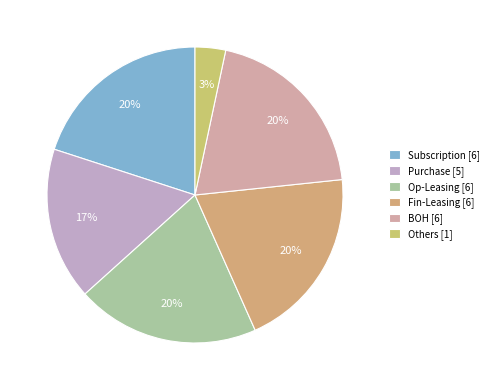

True or false: Purchase accounts for 25% of the total.

False